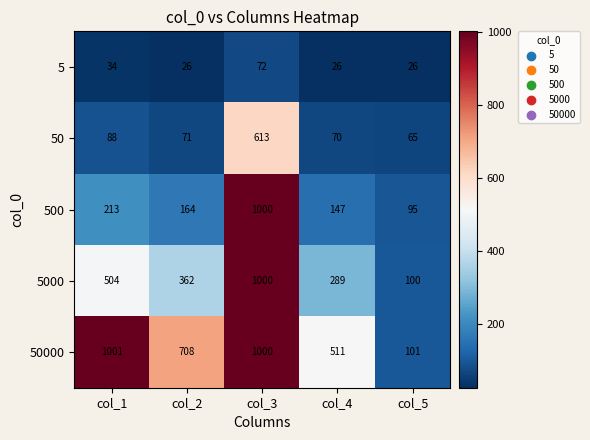

Rank the series by their average value, from lowest to highest.

5, 50, 500, 5000, 50000